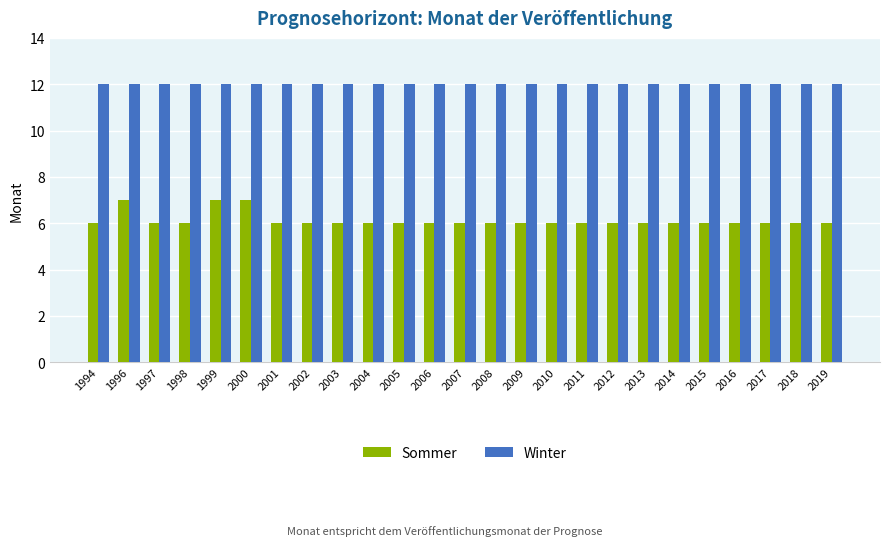

How many series are shown in this chart?

2